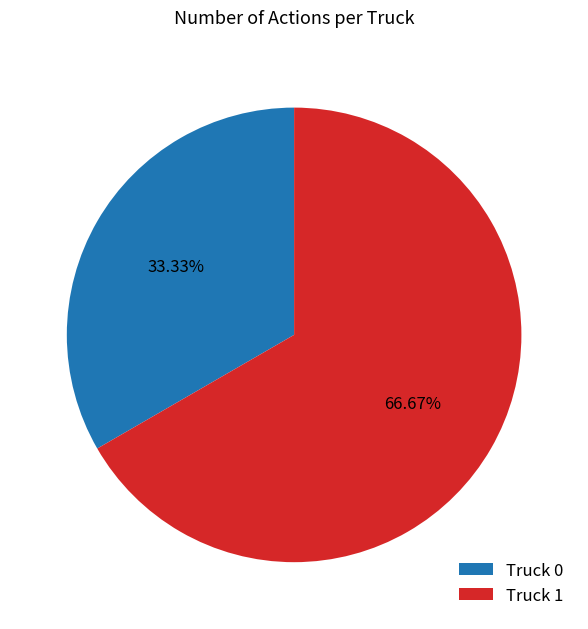

Which has a higher value, Truck 0 or Truck 1?

Truck 1